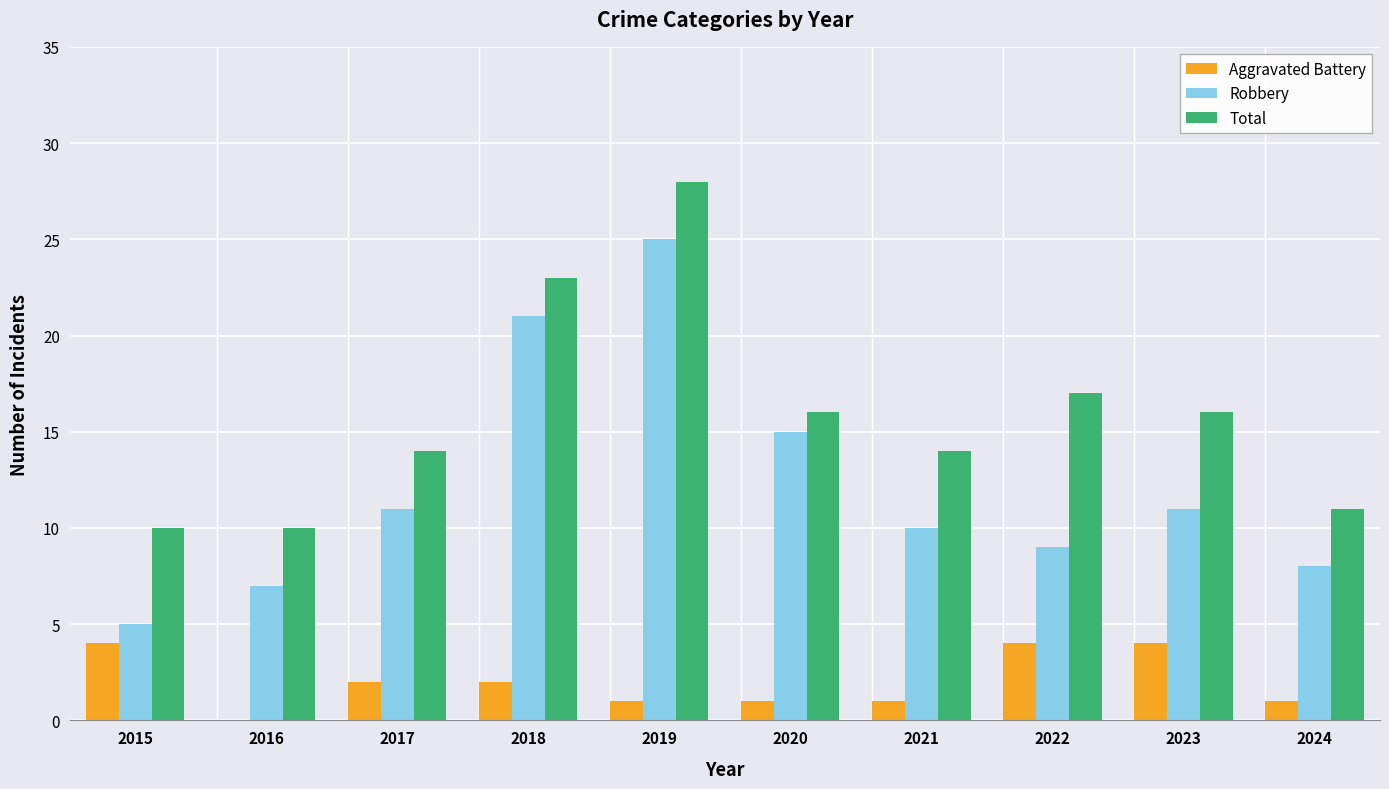

What is the sum of the Total values at 2015 and 2019?

38